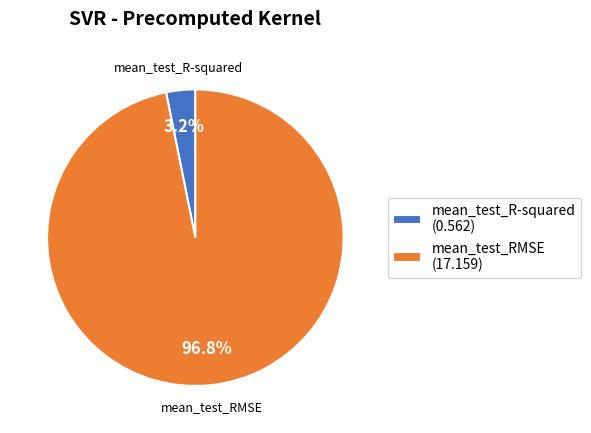

To the nearest percent, what is the average slice percentage?

50%